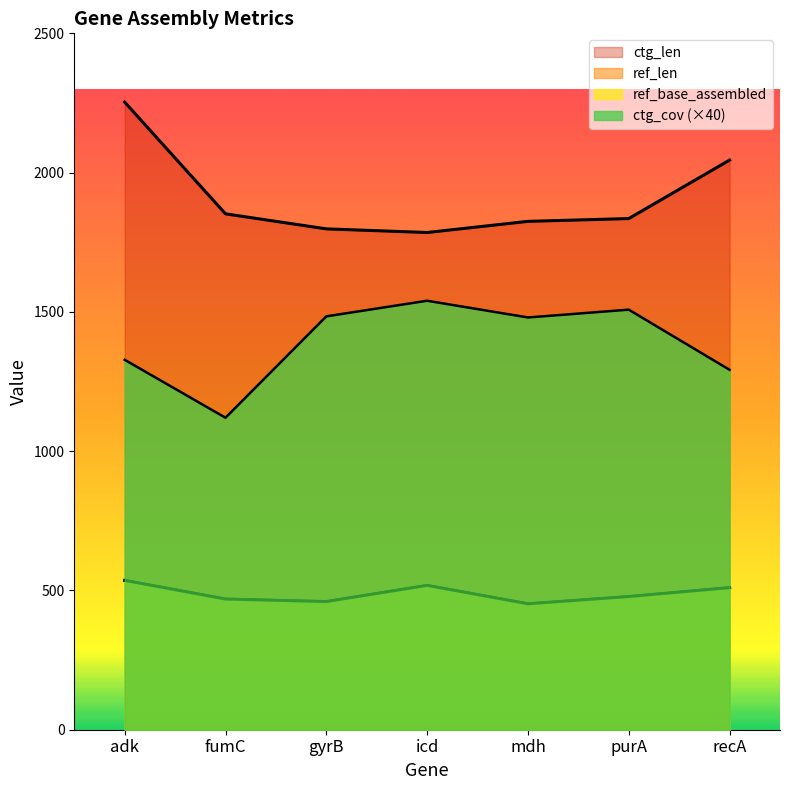

Does the chart display data point markers on the line(s)?

No